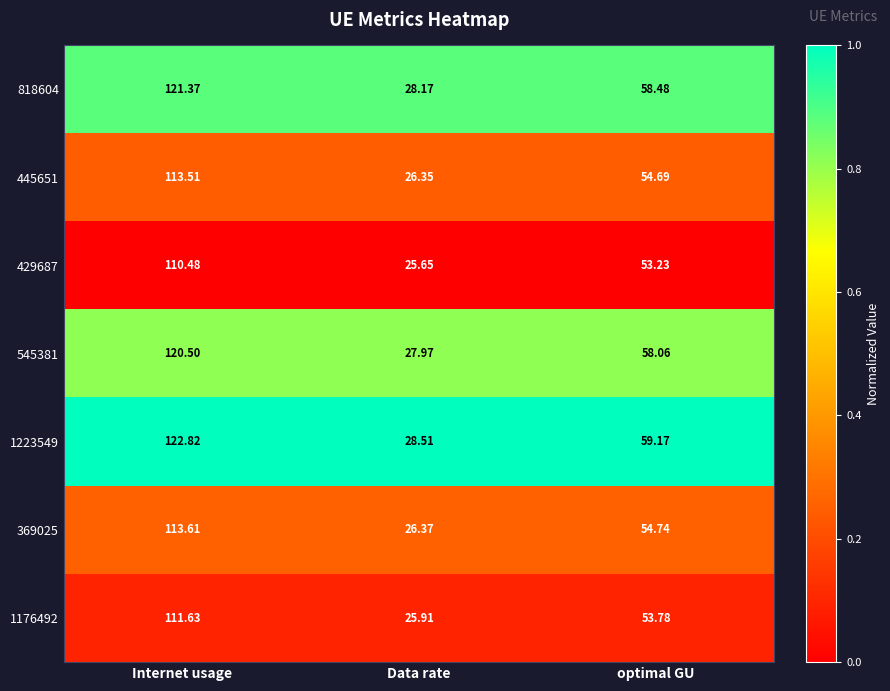

Rank the series by their maximum value, from highest to lowest.

1223549, 818604, 545381, 369025, 445651, 1176492, 429687